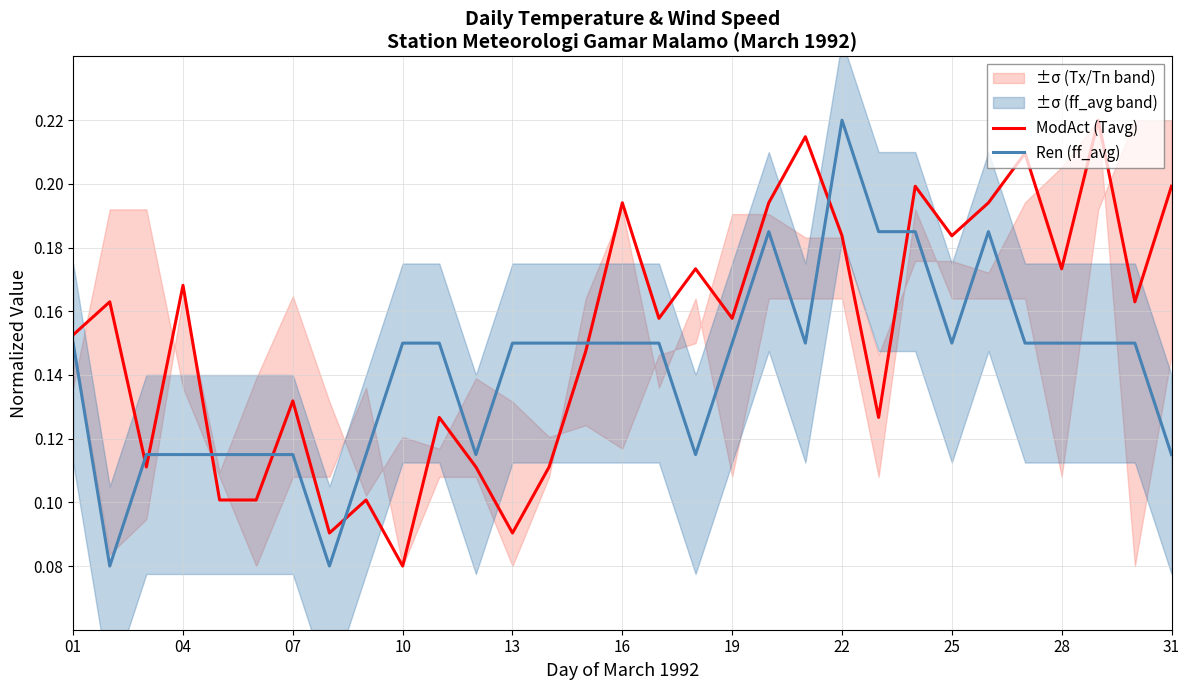

True or false: ModAct (Tavg) has a value of 0.3 at 31.

False